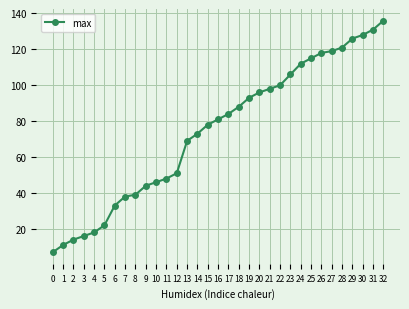

Count the number of categories in the chart.

33